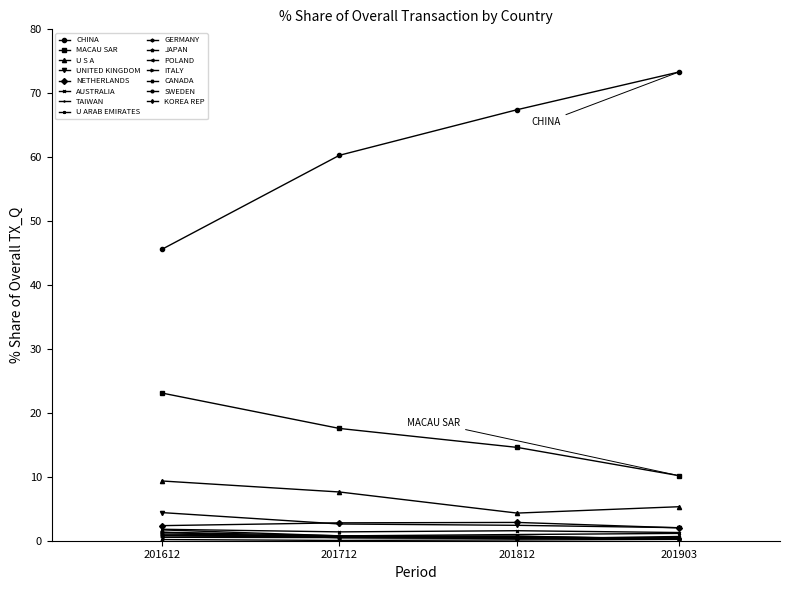

Is this an area chart (filled region under the line)?

No